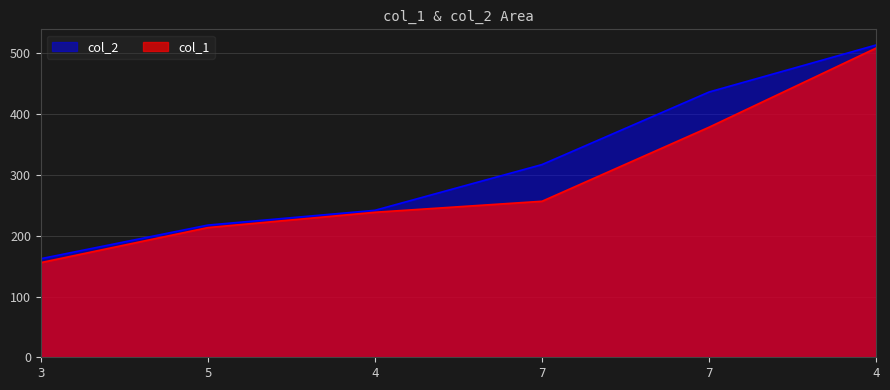

True or false: col_2 and col_1 intersect in this chart.

False